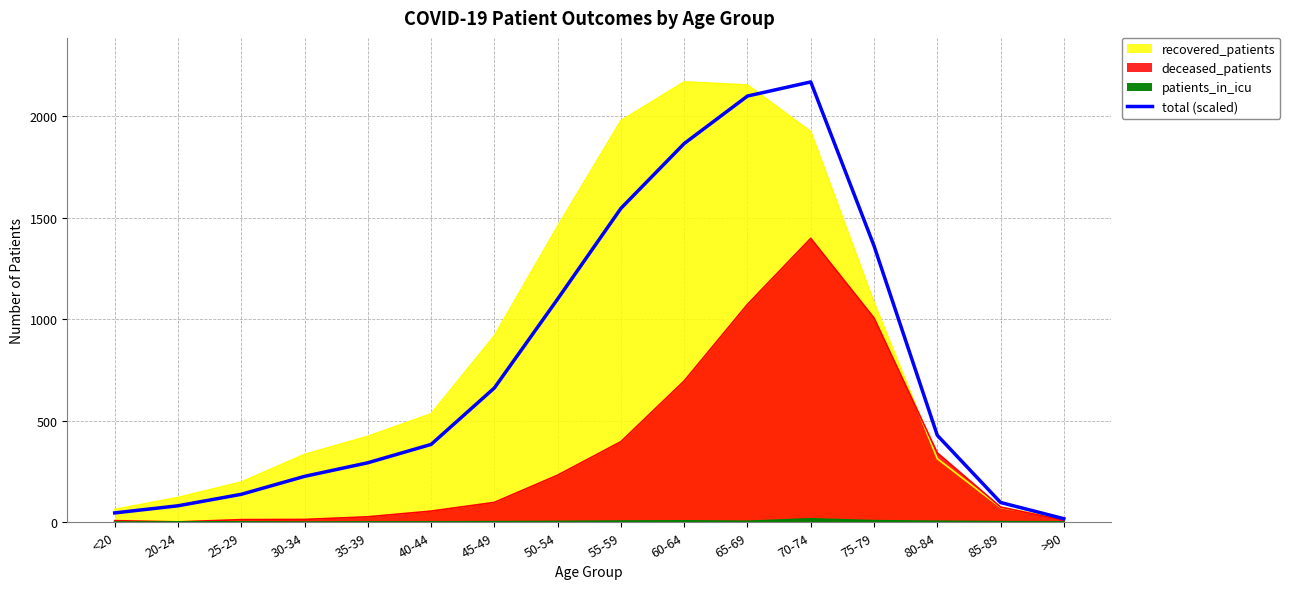

Approximately how many times larger is the value at 75-79 compared to 70-74?

0.6